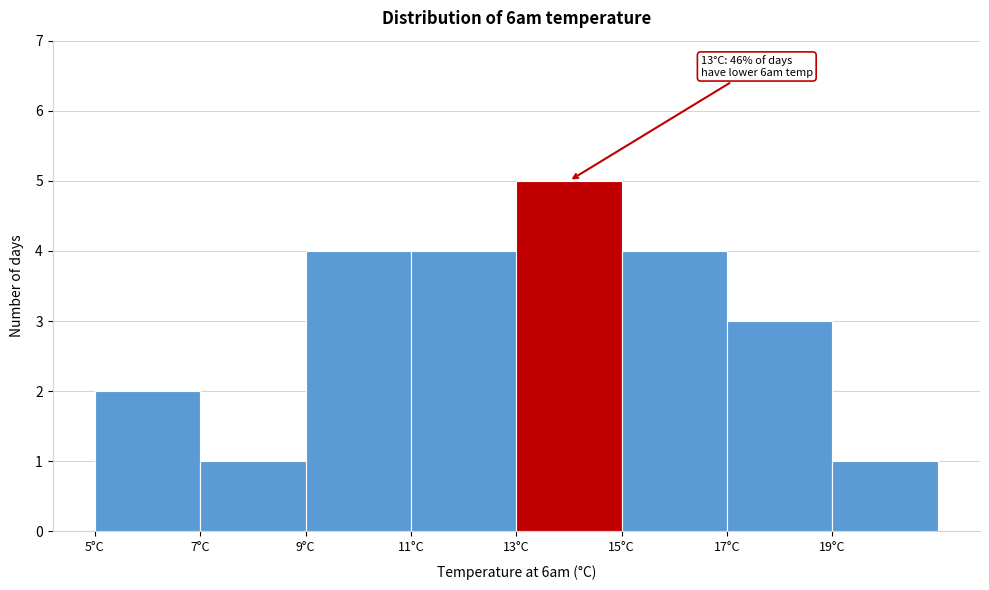

Over which range of the x-axis is the bar tallest?

13 to 15